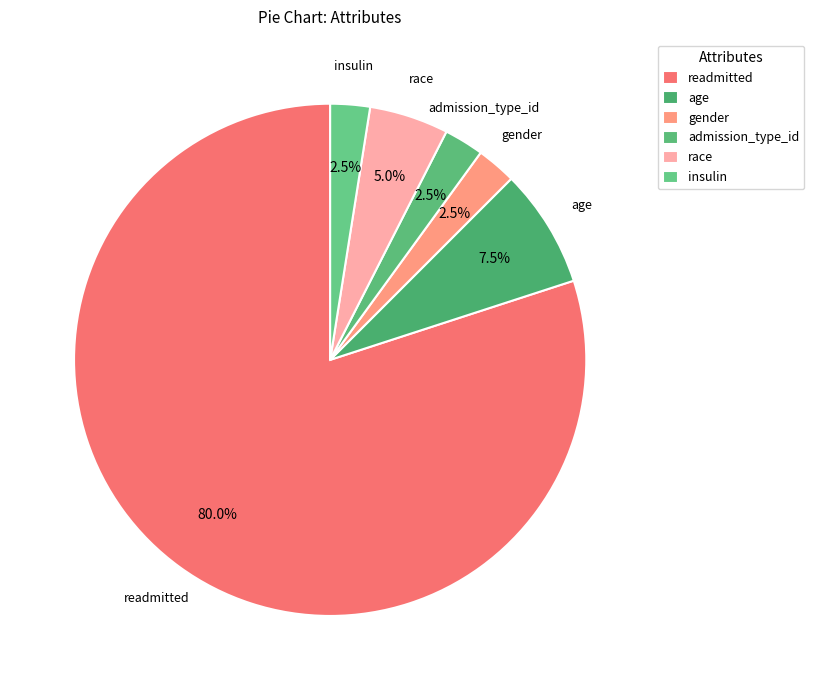

How many segments does this pie chart have?

6